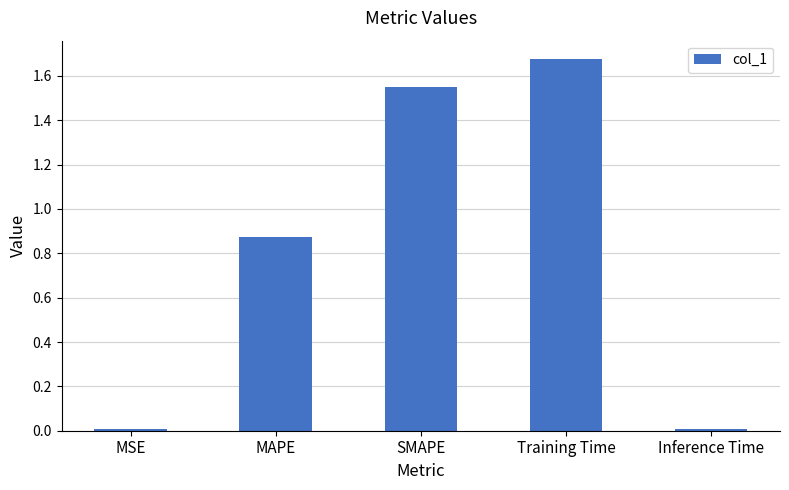

What is the label of the 1st bar from the right?

Inference Time